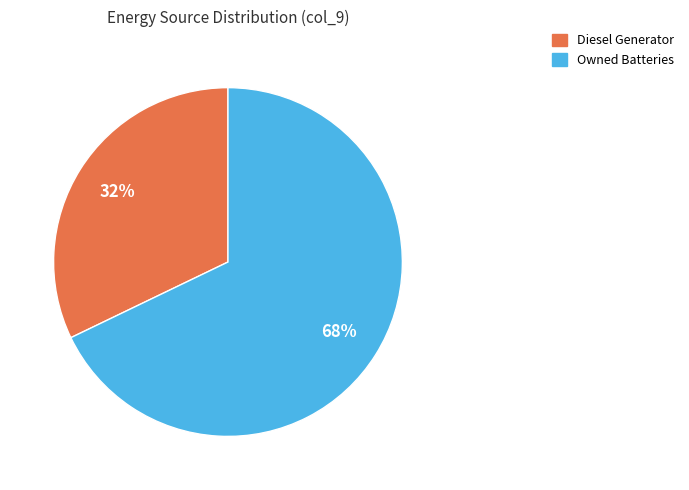

To the nearest percent, what is the difference between the largest and smallest slice percentages?

36%